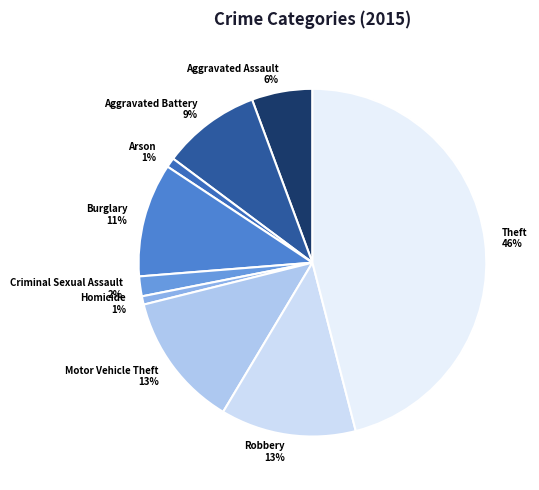

True or false: Homicide accounts for 13% of the total.

False